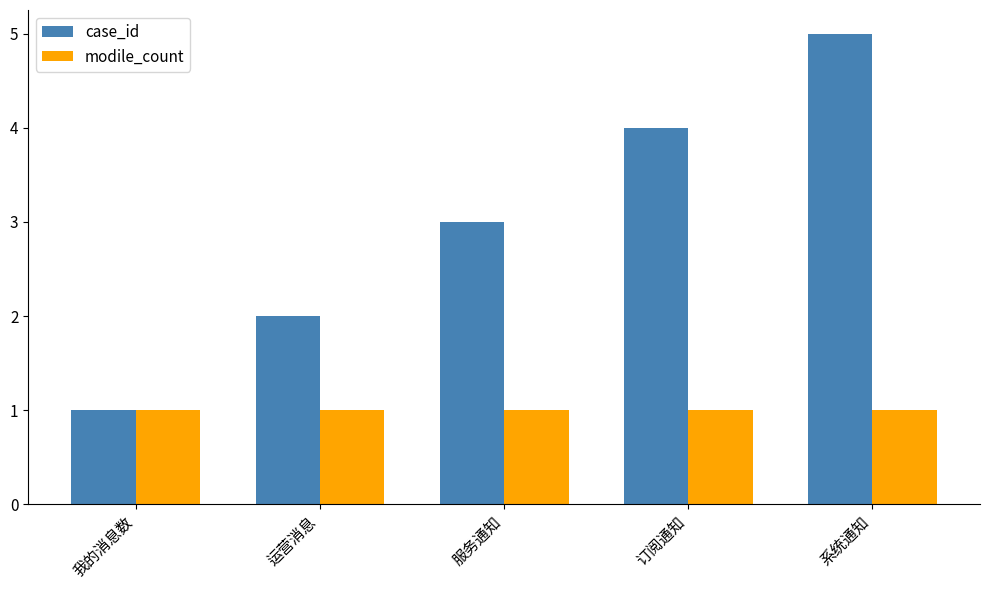

How many groups of bars are there?

5